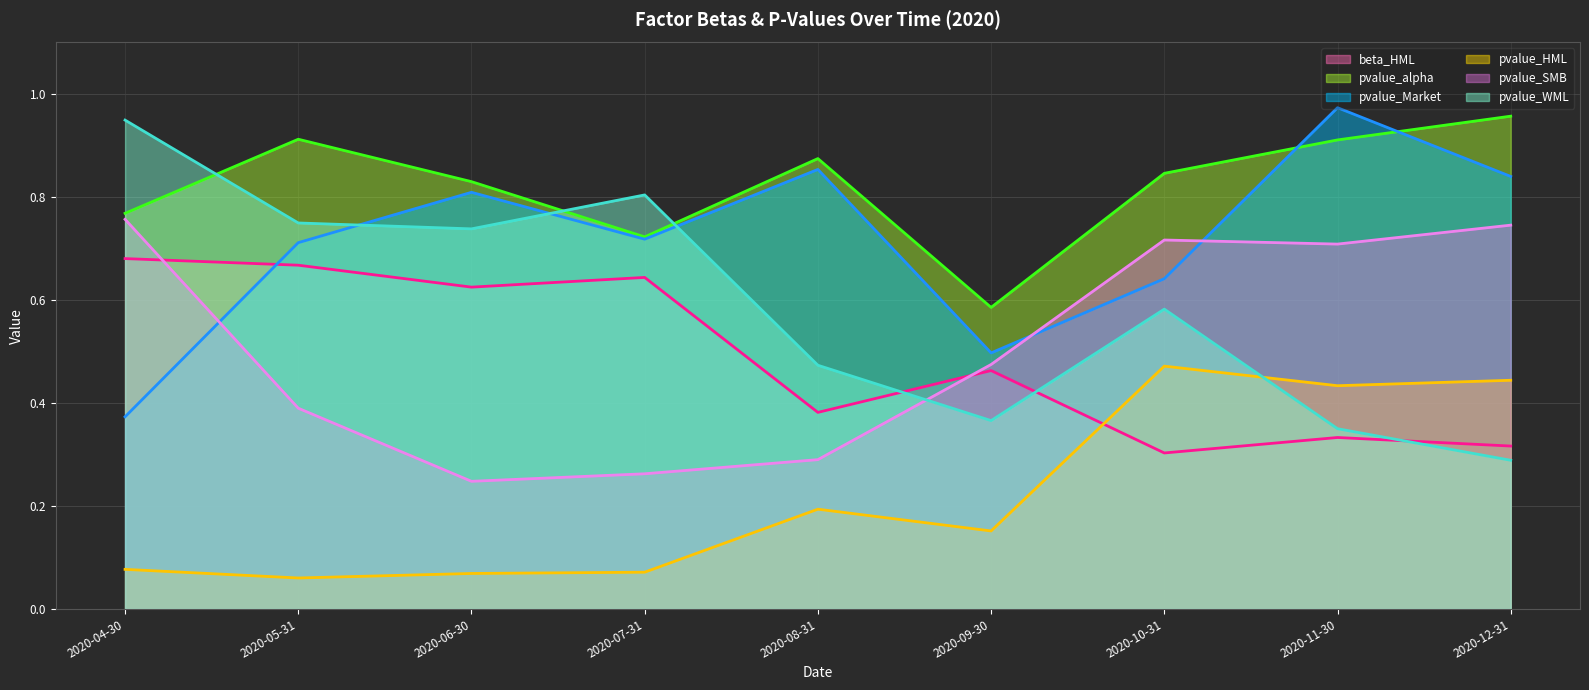

What is the label of the 8th point from the left?

2020-11-30